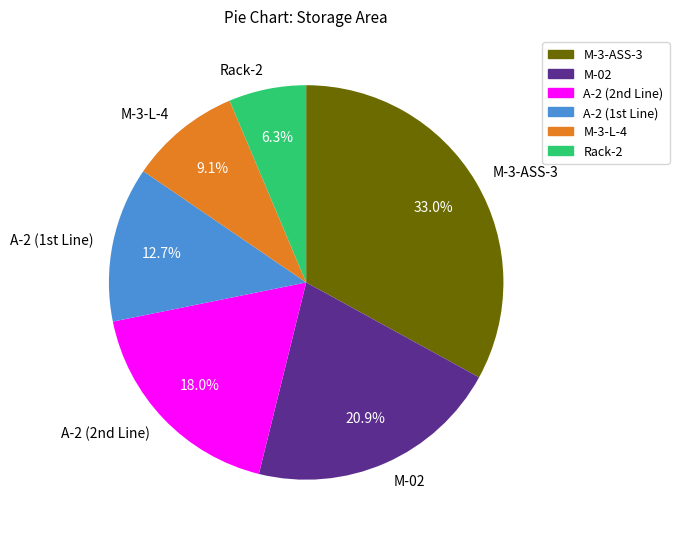

How many segments does this pie chart have?

6